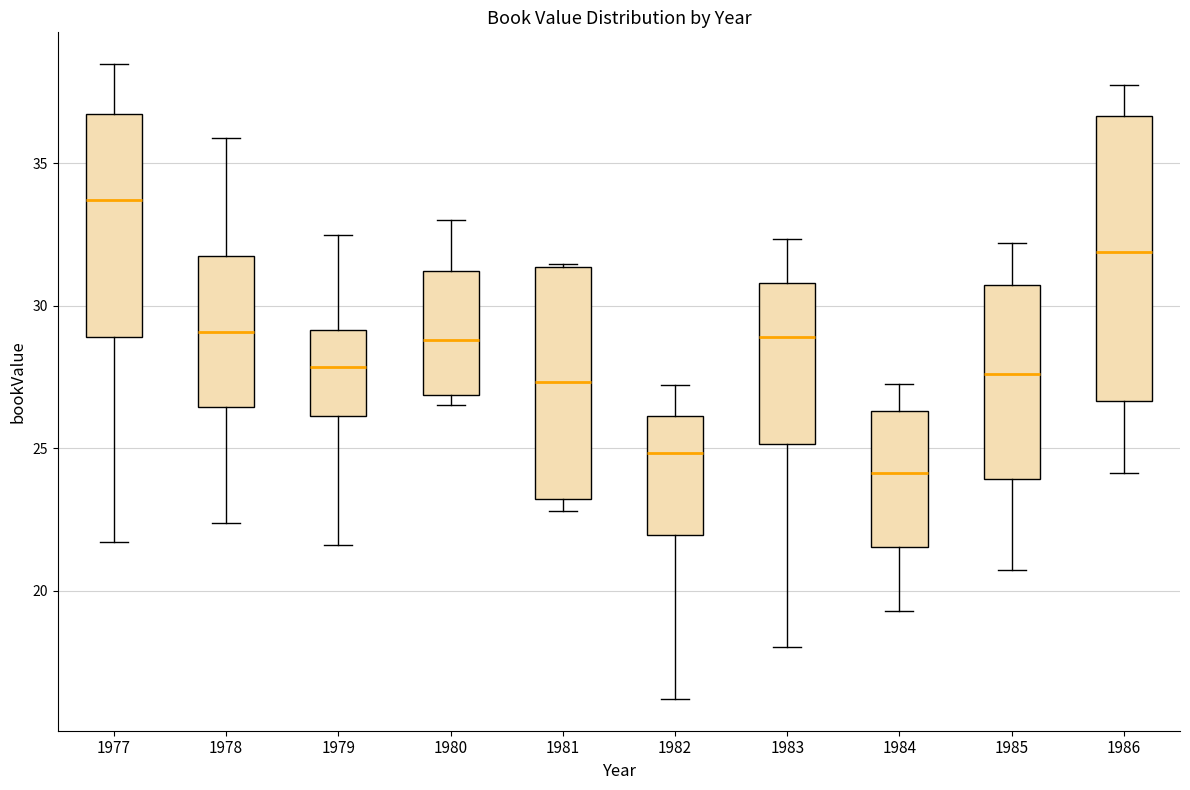

Where is the upper edge of the box at x = 1986 on the y-axis? The values are not printed on the chart, so give them approximately, as read against the axis.

36.5